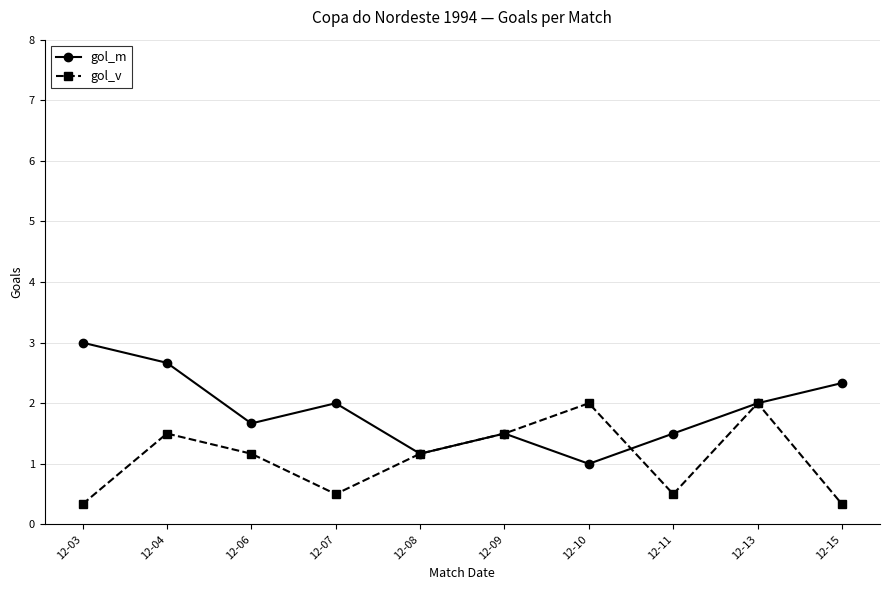

At which label does gol_m reach its minimum?

12-10